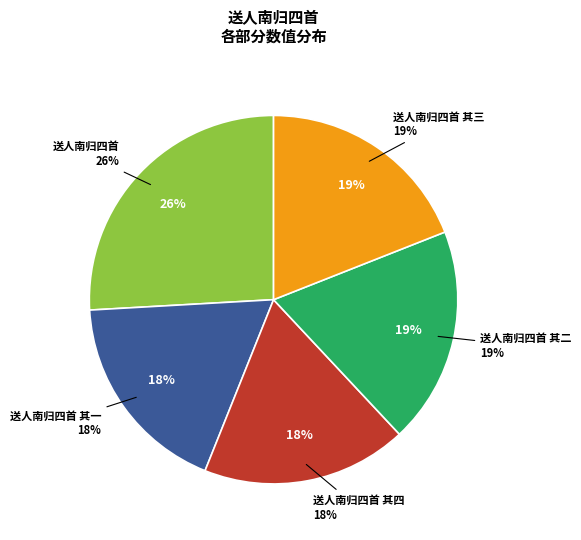

Which slice is the largest?

送人南归四首